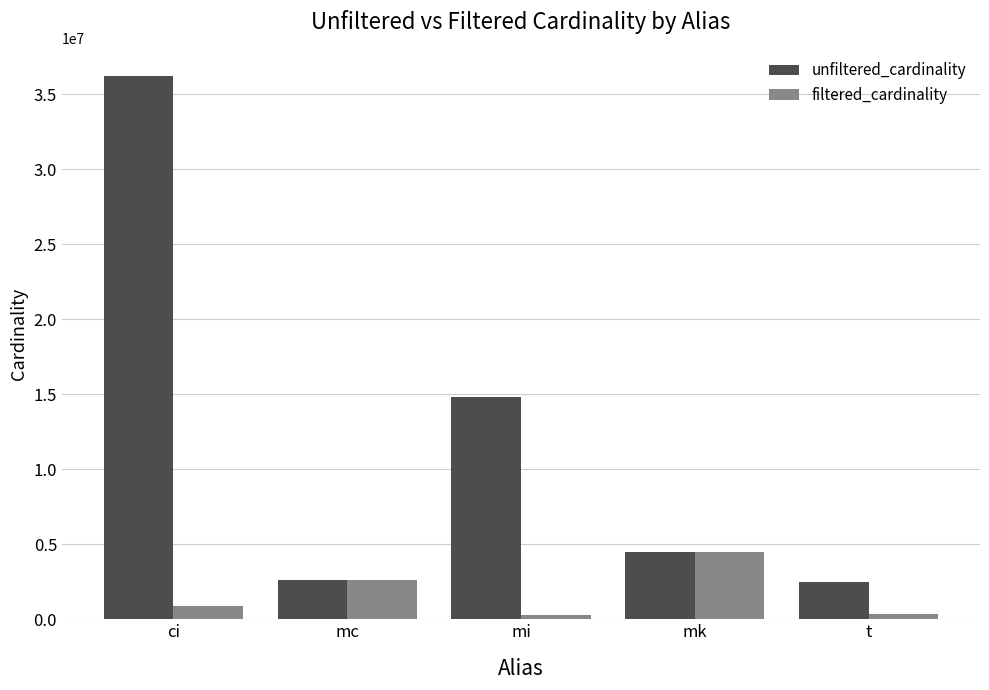

What position from the right is mi?

3